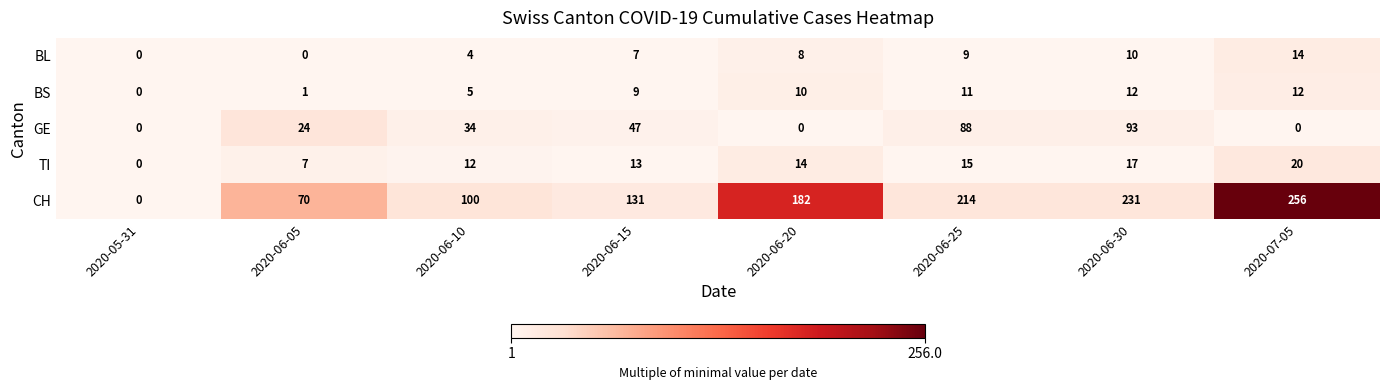

What is the total value across all series at 2020-06-10?

155